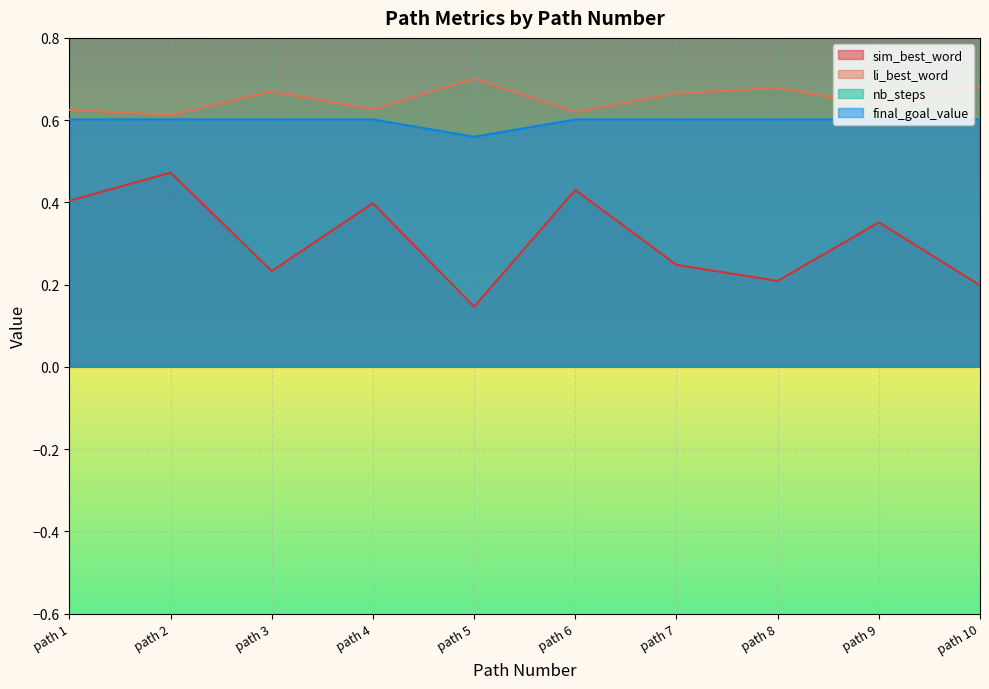

True or false: nb_steps has more than 0 interior local peaks.

True